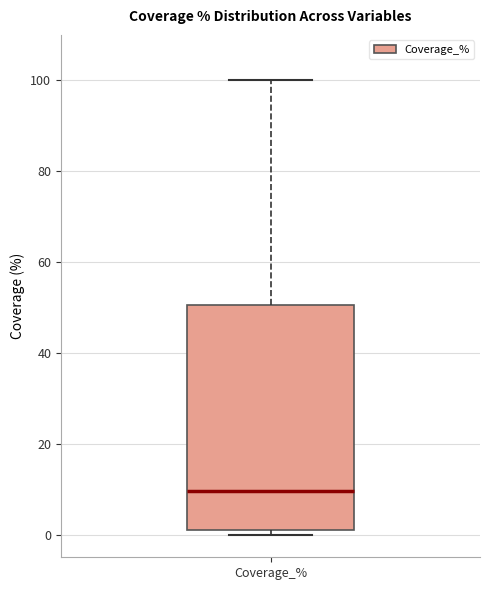

Transcribe this box plot: give where the median line is, the range the box spans, and where the two whiskers end, as read against the y-axis. The values are not printed on the chart, so give them approximately, as read against the axis.

median 10, box 0 to 50, whiskers 0 (just below the box's lower edge) to 100